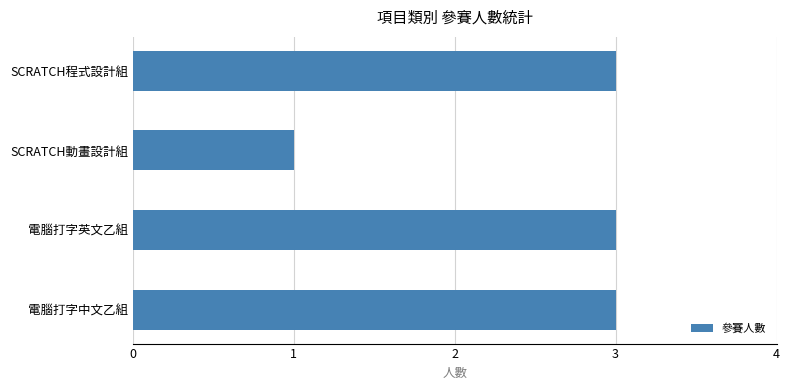

Reading top to bottom, what are all the values shown in this chart?

3	1	3	3